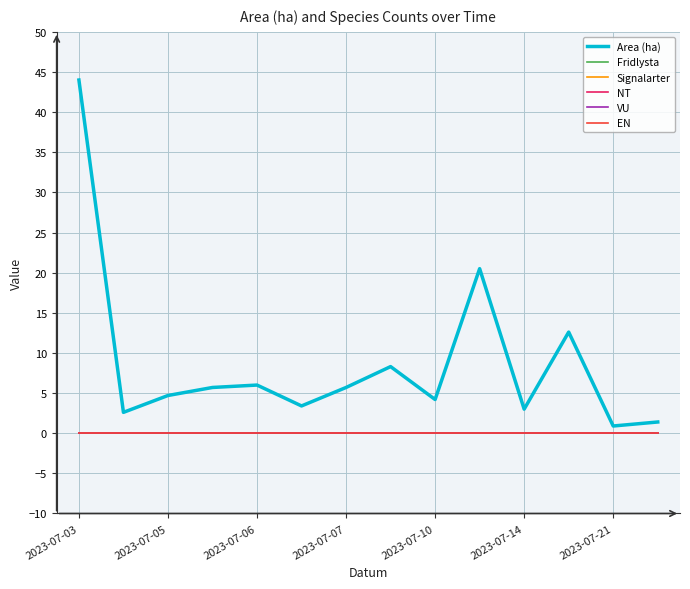

Reading right to left, extract all data points from this chart.

Area (ha): 1.4	0.9	12.6	3.0	20.5	4.2	8.3	5.7	3.4	6.0	5.7	4.7	2.6	44.0
Fridlysta: 0.0	0.0	0.0	0.0	0.0	0.0	0.0	0.0	0.0	0.0	0.0	0.0	0.0	0.0
Signalarter: 0.0	0.0	0.0	0.0	0.0	0.0	0.0	0.0	0.0	0.0	0.0	0.0	0.0	0.0
NT: 0.0	0.0	0.0	0.0	0.0	0.0	0.0	0.0	0.0	0.0	0.0	0.0	0.0	0.0
VU: 0.0	0.0	0.0	0.0	0.0	0.0	0.0	0.0	0.0	0.0	0.0	0.0	0.0	0.0
EN: 0.0	0.0	0.0	0.0	0.0	0.0	0.0	0.0	0.0	0.0	0.0	0.0	0.0	0.0